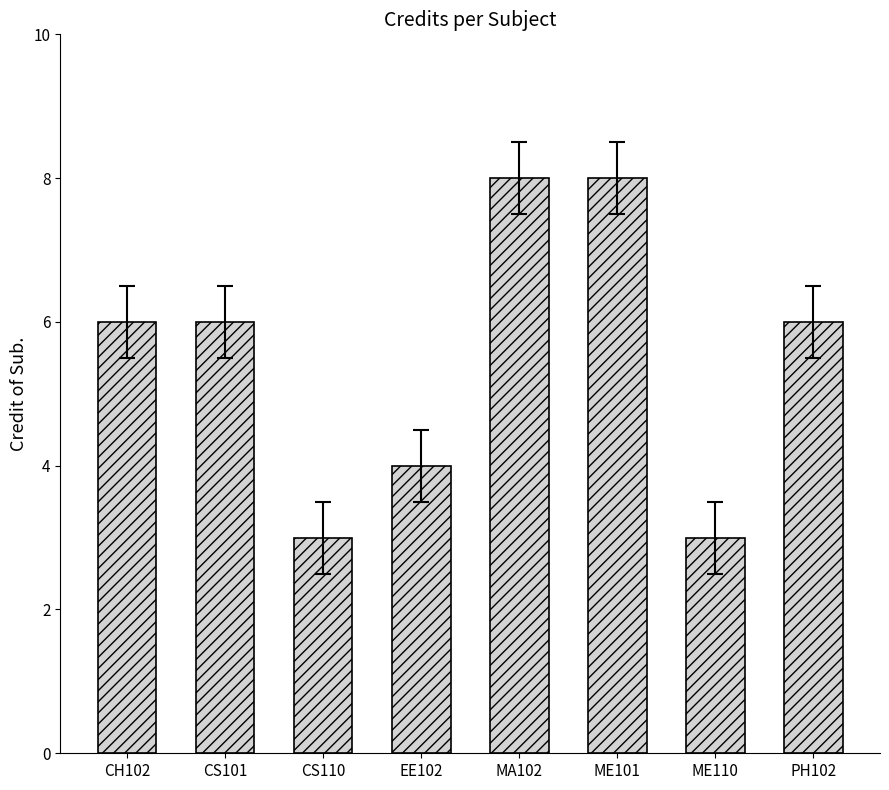

What is the greatest value displayed?

8